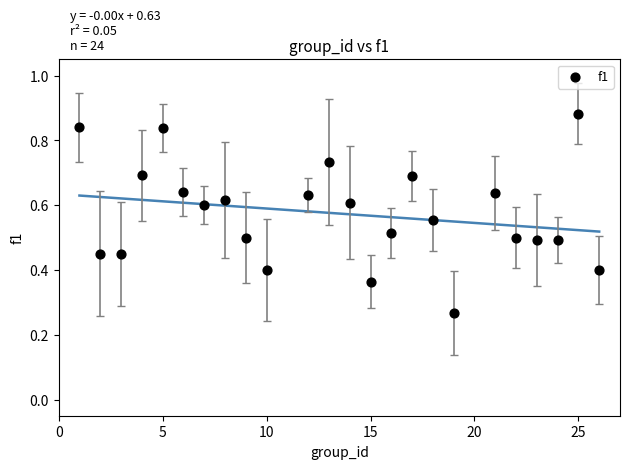

What is the range of X values (max minus min)?

25.0